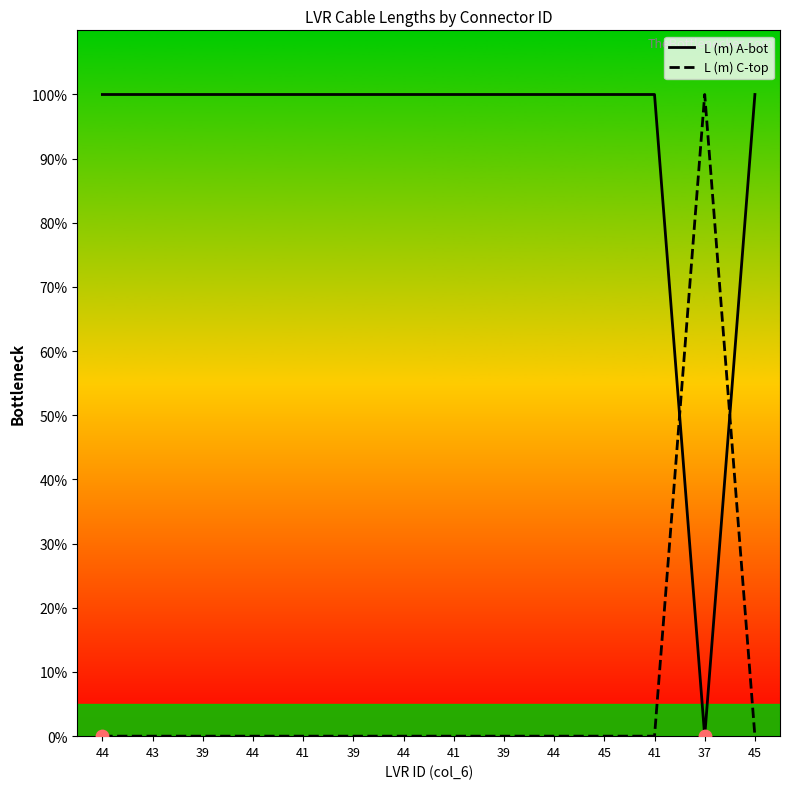

Which series contains the highest Y value?

L (m) A-bot